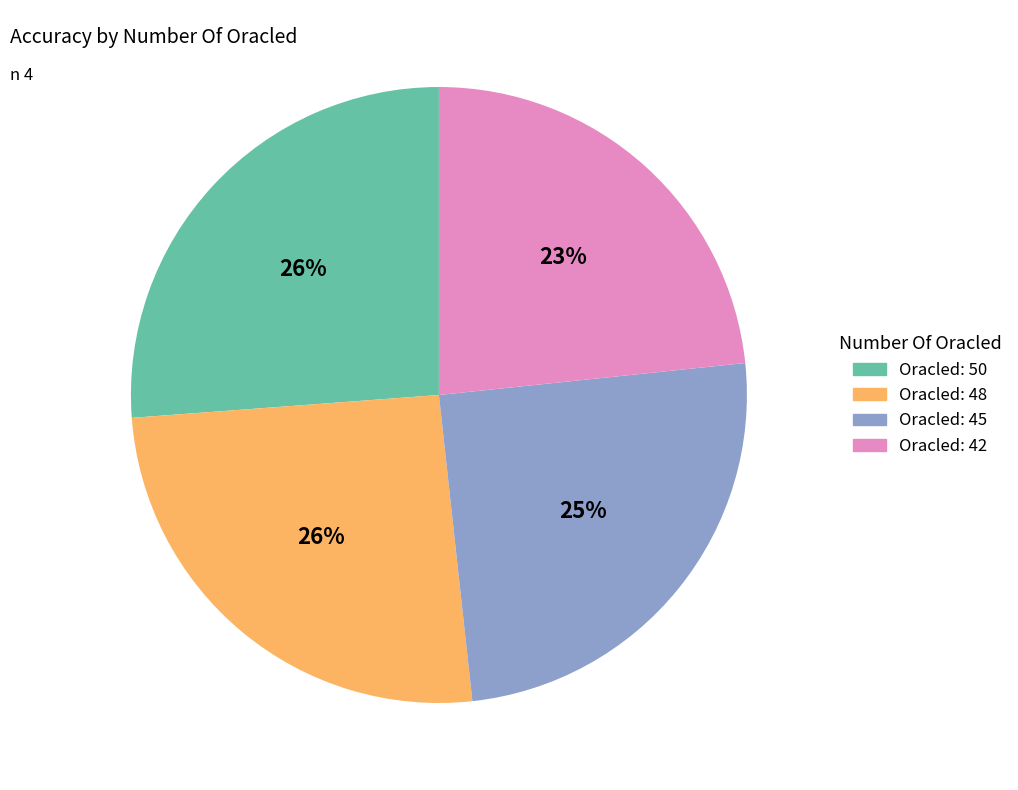

To the nearest percent, what is the average slice percentage?

25%